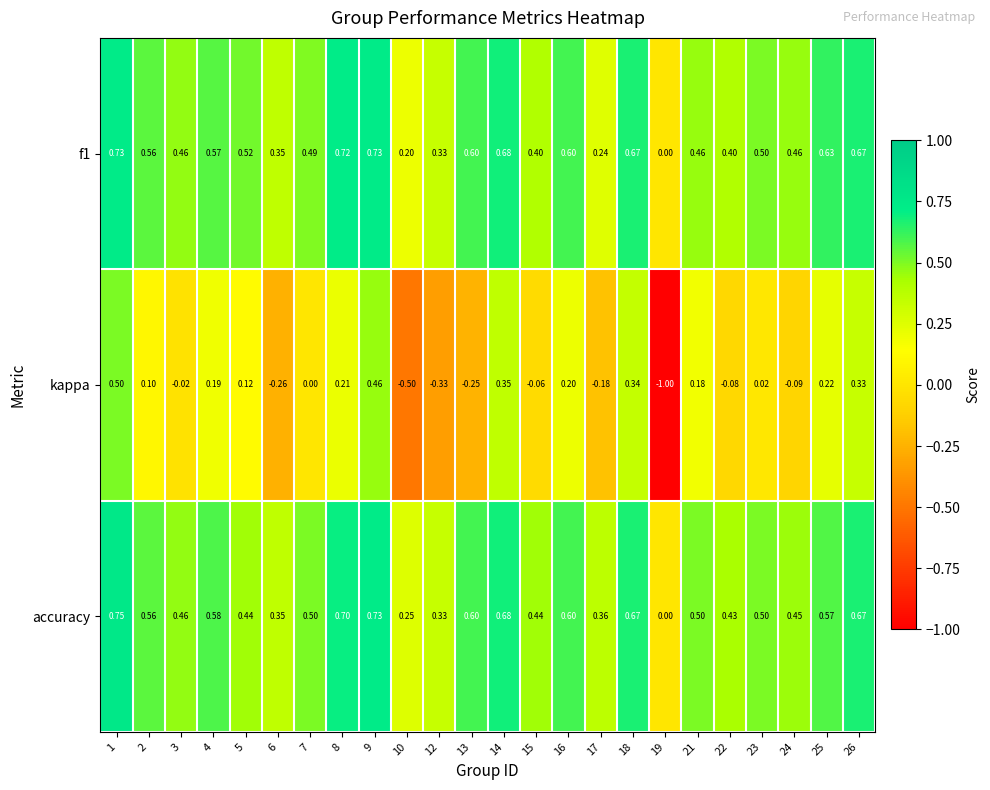

Which series has the largest range (max minus min)?

kappa